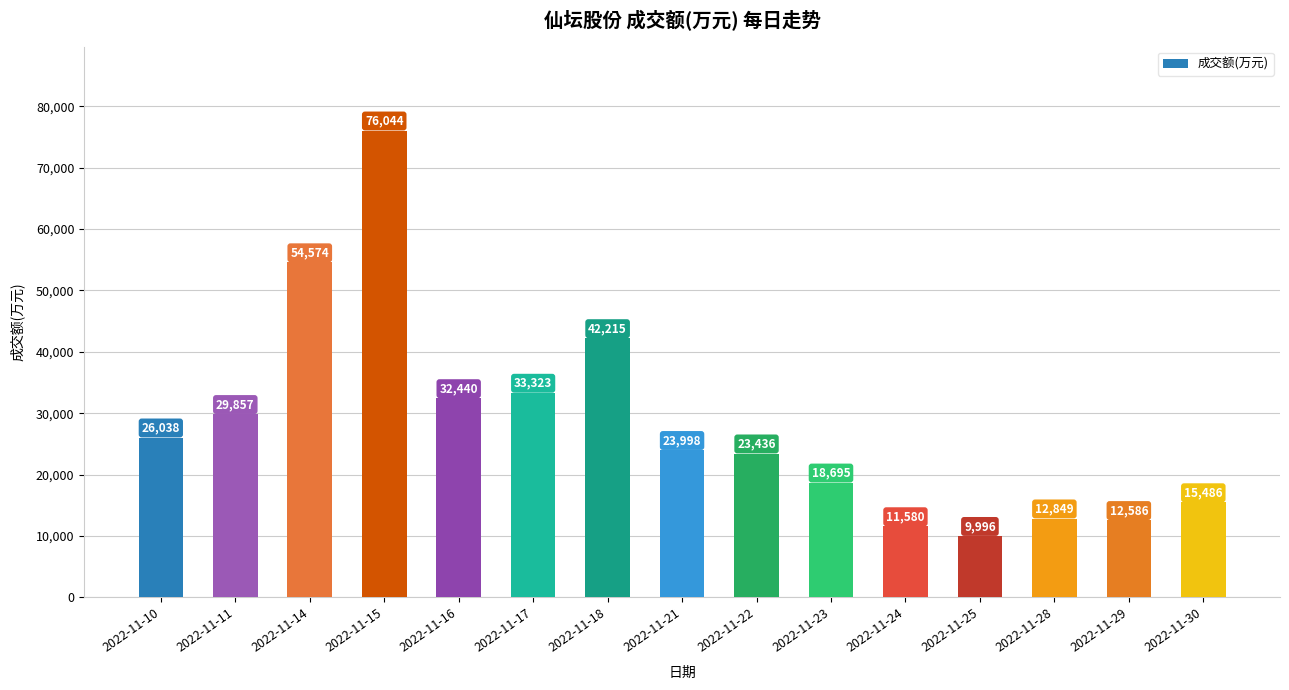

Reading right to left, extract all data points from this chart.

15486	12586	12849	9996	11580	18695	23436	23998	42215	33323	32440	76044	54574	29857	26038